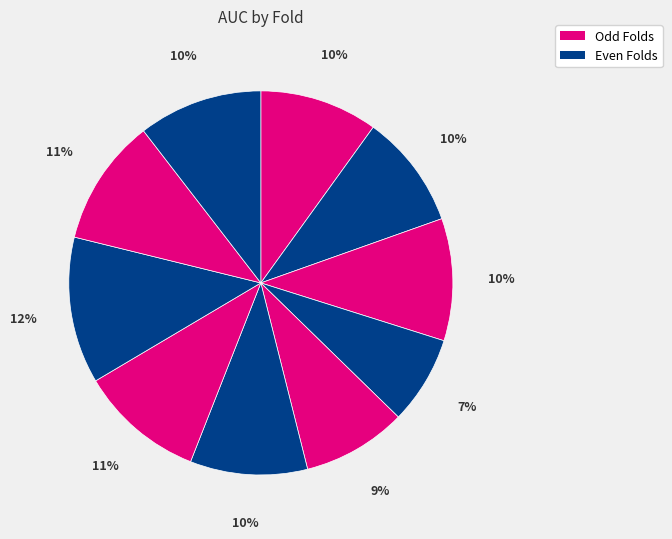

How many slices are in this pie chart?

10